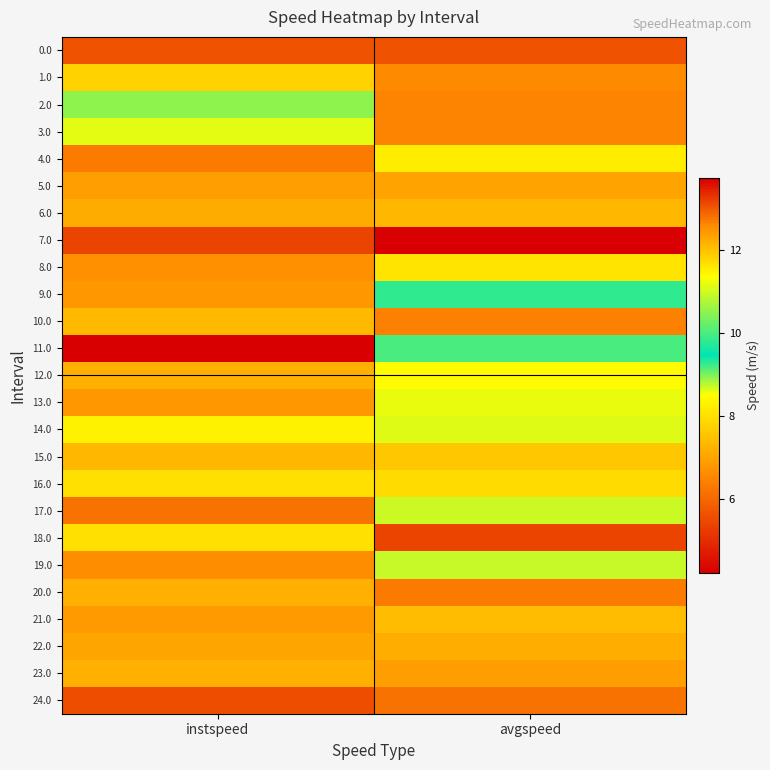

What is the total value across all series at instspeed?

307.2